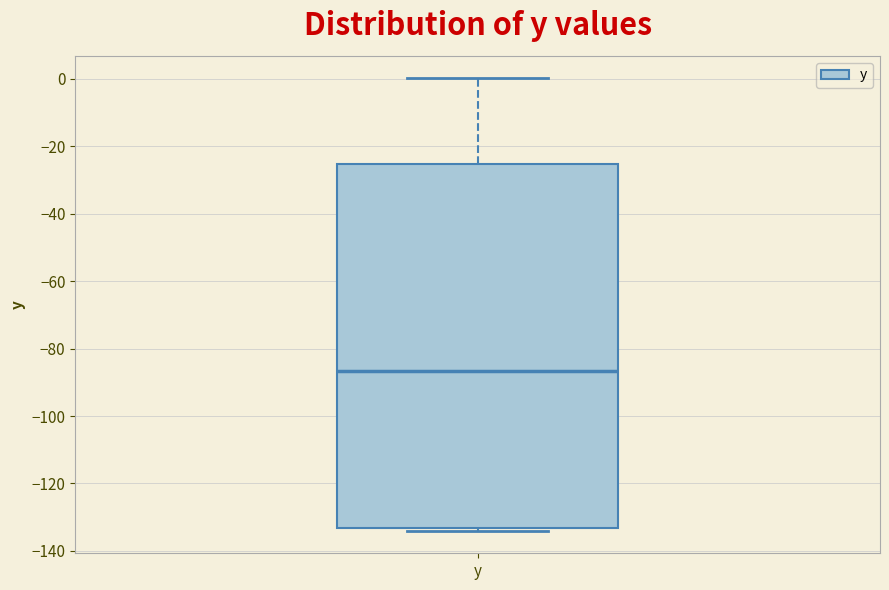

Transcribe this box plot: give where the median line is, the range the box spans, and where the two whiskers end, as read against the y-axis. The values are not printed on the chart, so give them approximately, as read against the axis.

median -86, box -134 to -26, whiskers -134 (just below the box's lower edge) to 0